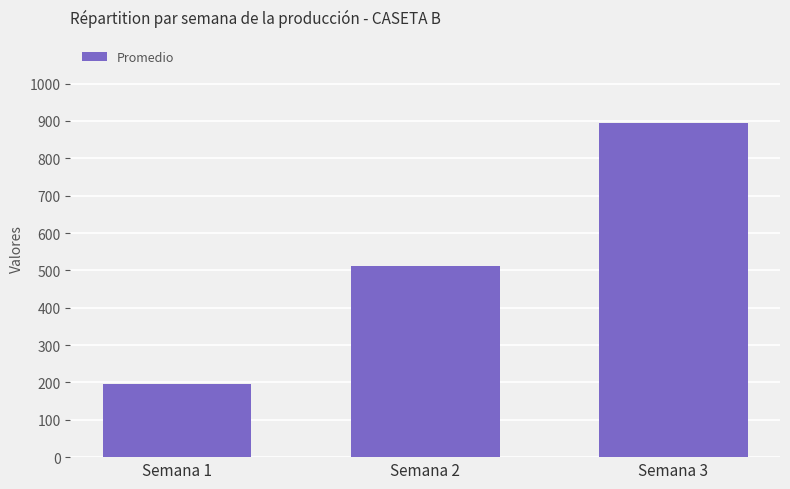

Reading left to right, list all the values displayed in this chart.

197.1	513.0	894.0